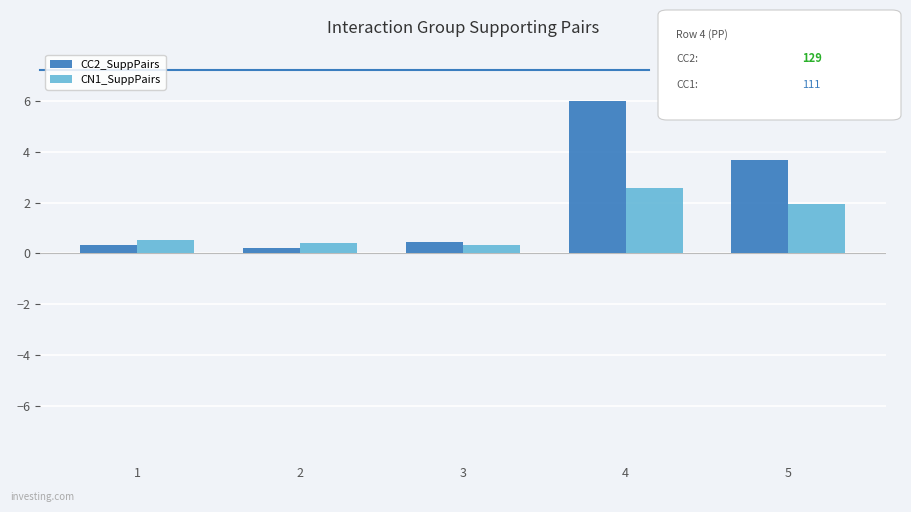

Which series has the largest total across all categories?

CC2_SuppPairs